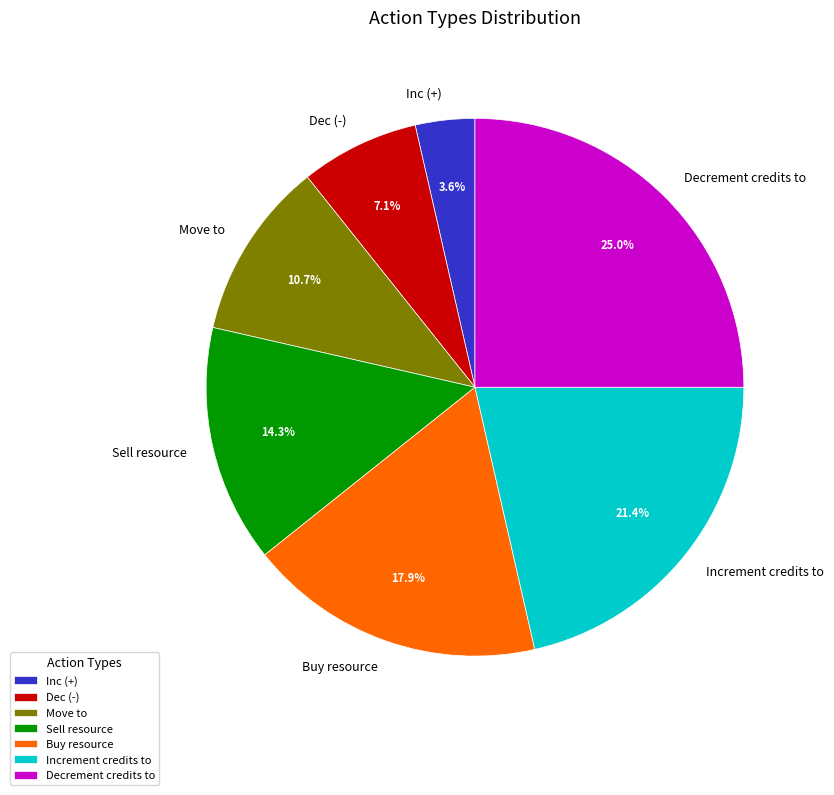

What percentage is the Decrement credits to slice, to the nearest percent?

25%